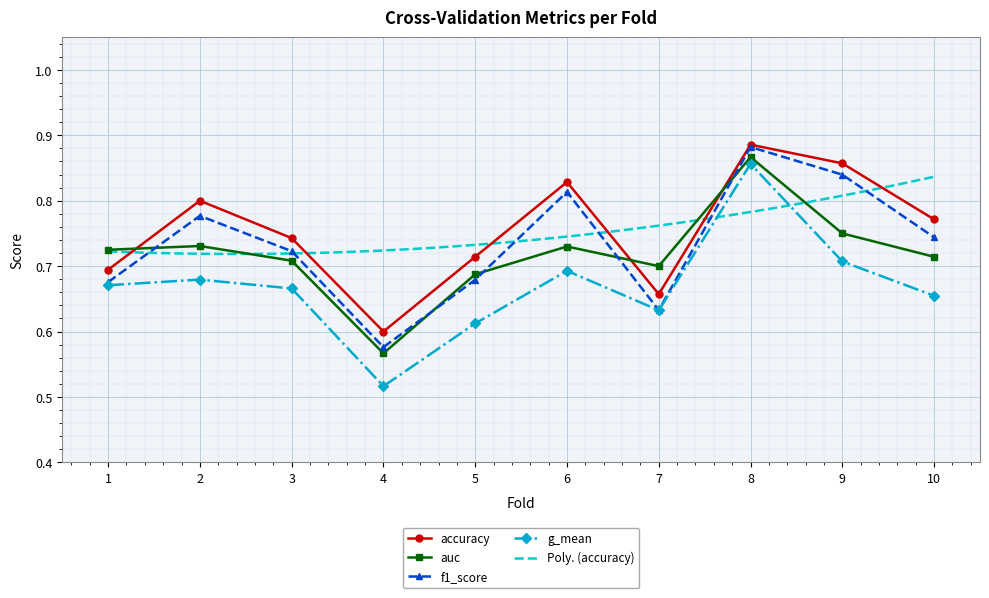

True or false: g_mean and f1_score cross at least once.

False